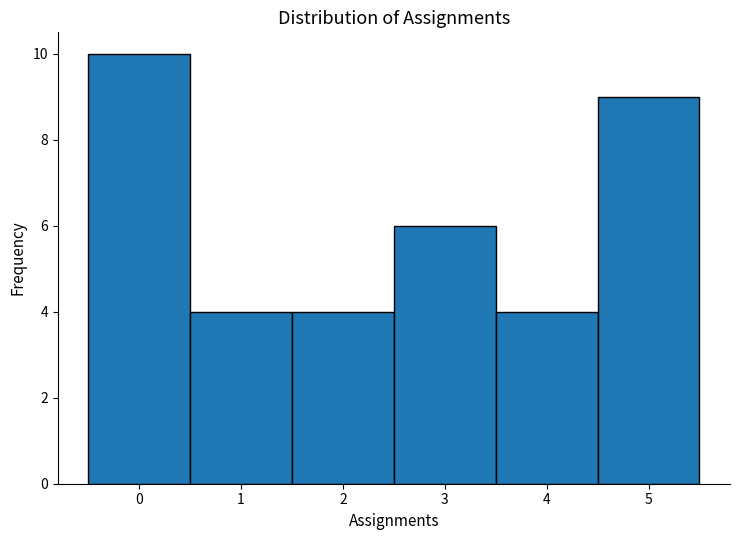

Which range on the x-axis has the tallest bar?

-0.5 to 0.5